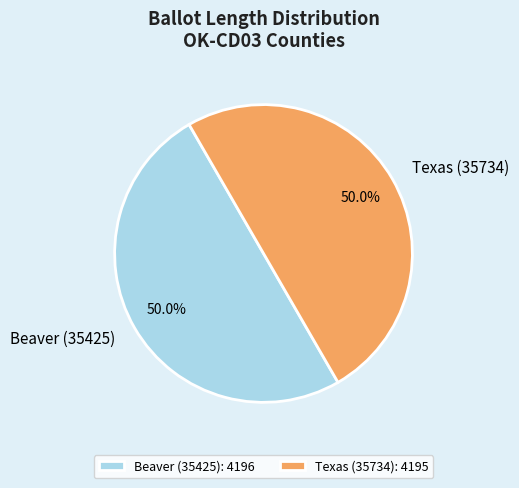

Approximately how many times larger is the value at Texas (35734) compared to Beaver (35425)?

1.0